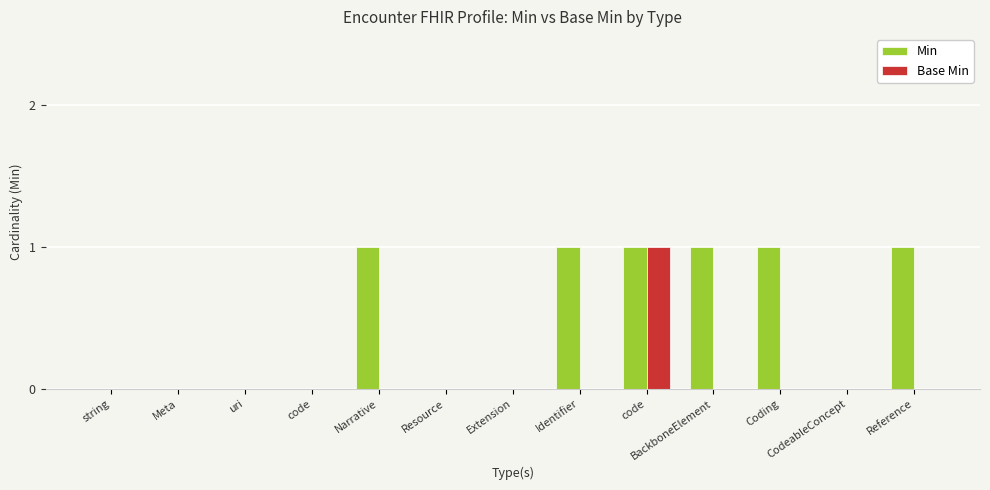

What is the label of the 10th bar from the right?

code